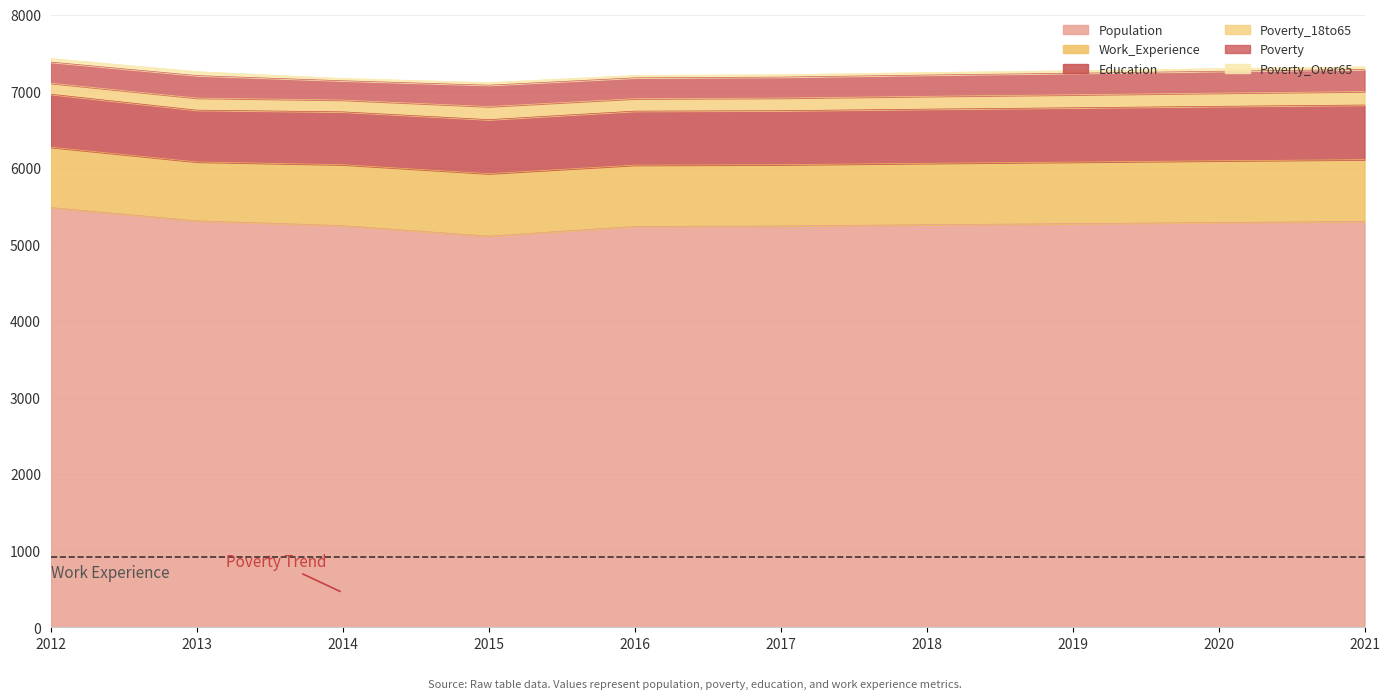

Which series has the largest total across all categories?

Population